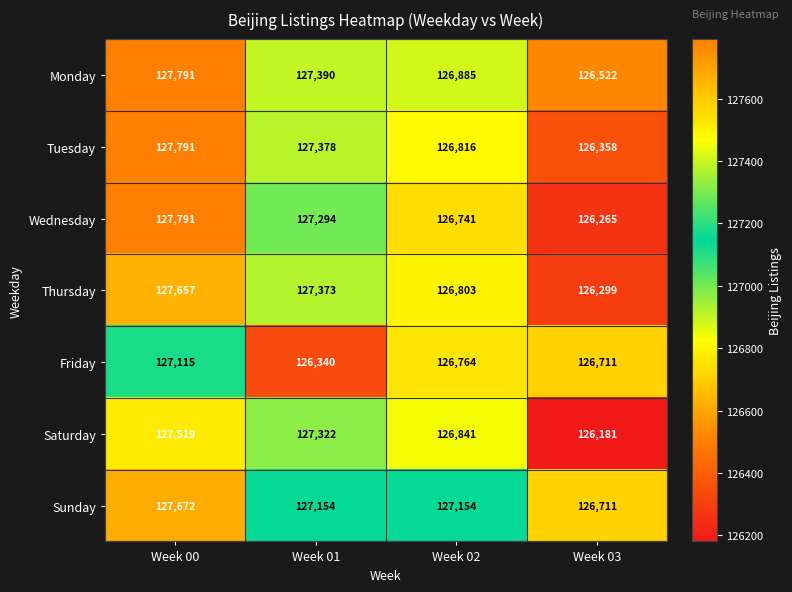

What is the sum of the Saturday values at Week 01 and Week 03?

253503